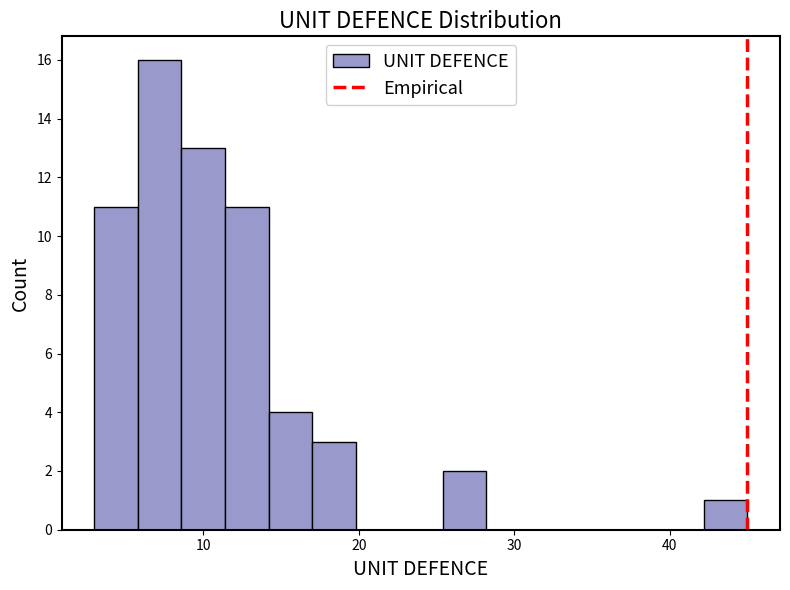

Around what value on the x-axis is the tallest bar? Give the approximate position of its centre, as read against the axis.

7